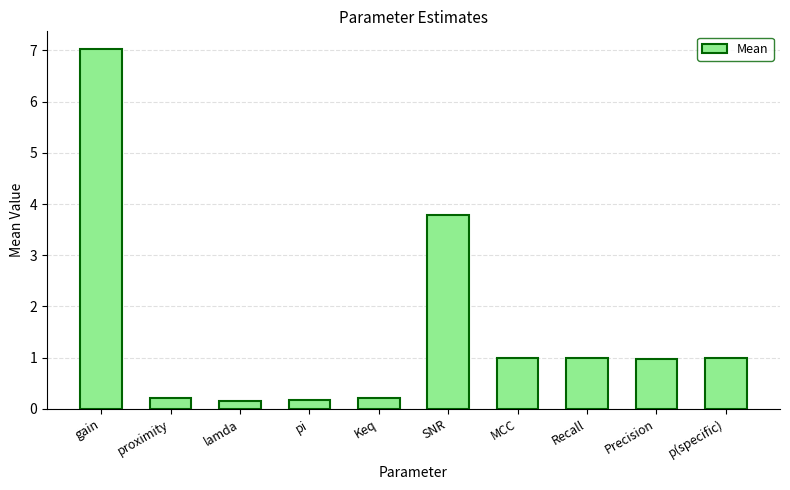

Is it true that the value at p(specific) is 1.0?

True